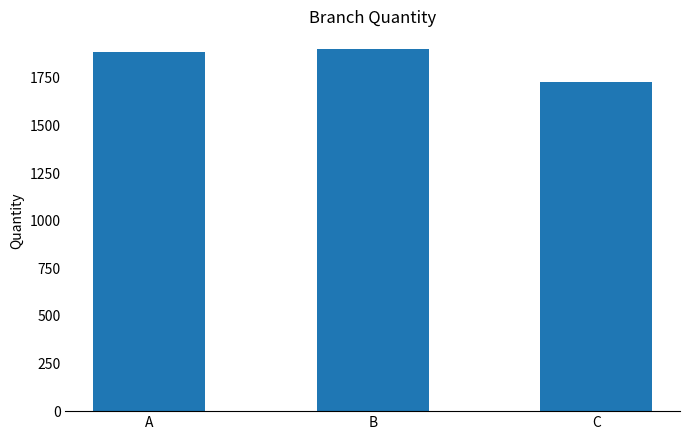

How many bars are there in total?

3